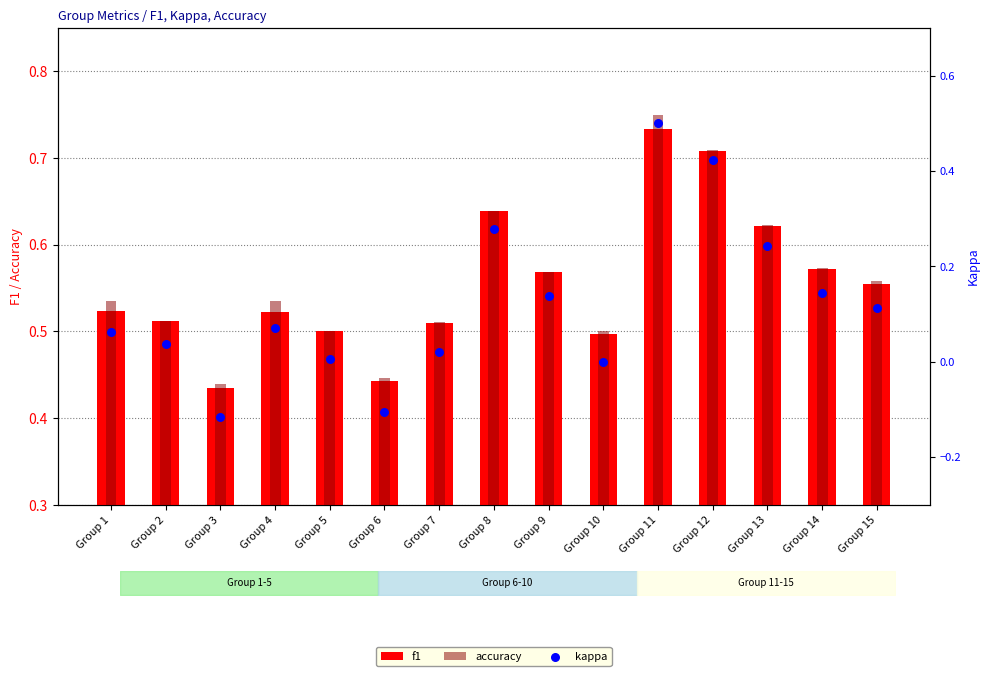

At how many categories does at least one series exceed 0?

15